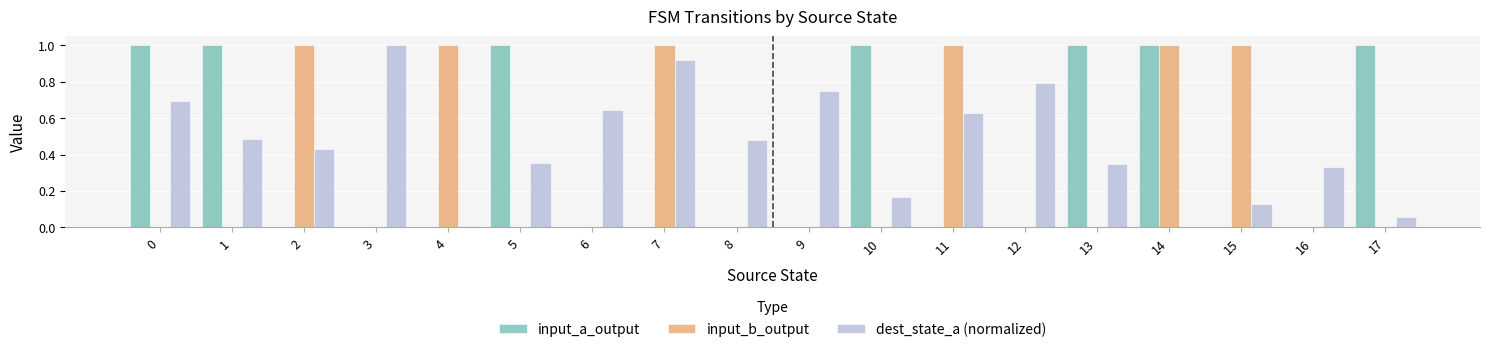

Are the bars horizontal?

No